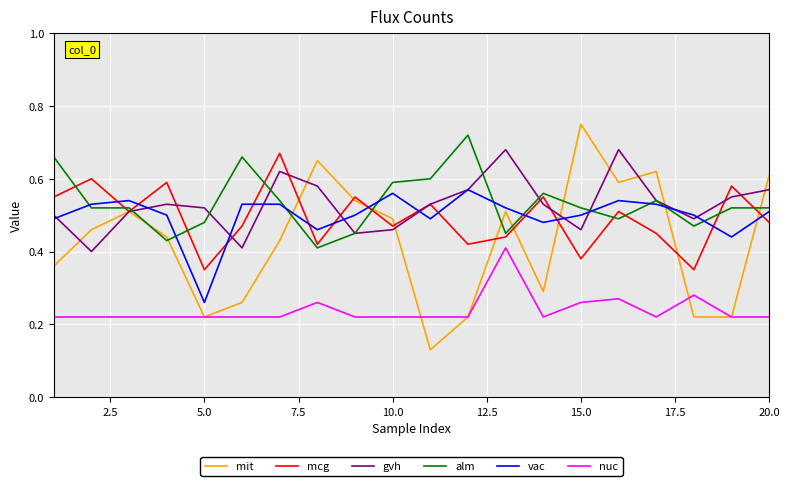

Which series has the widest spread of values?

mit